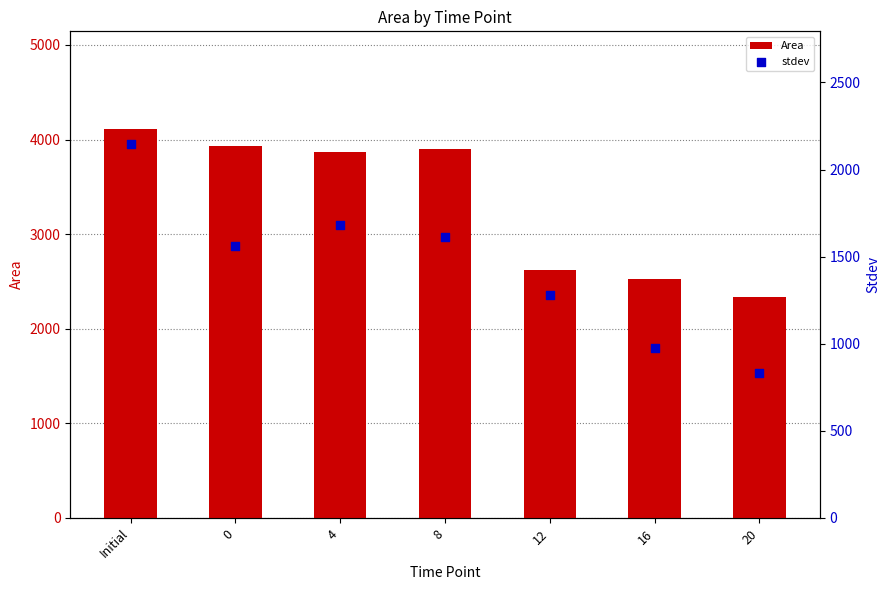

Which series has the largest total across all categories?

Area